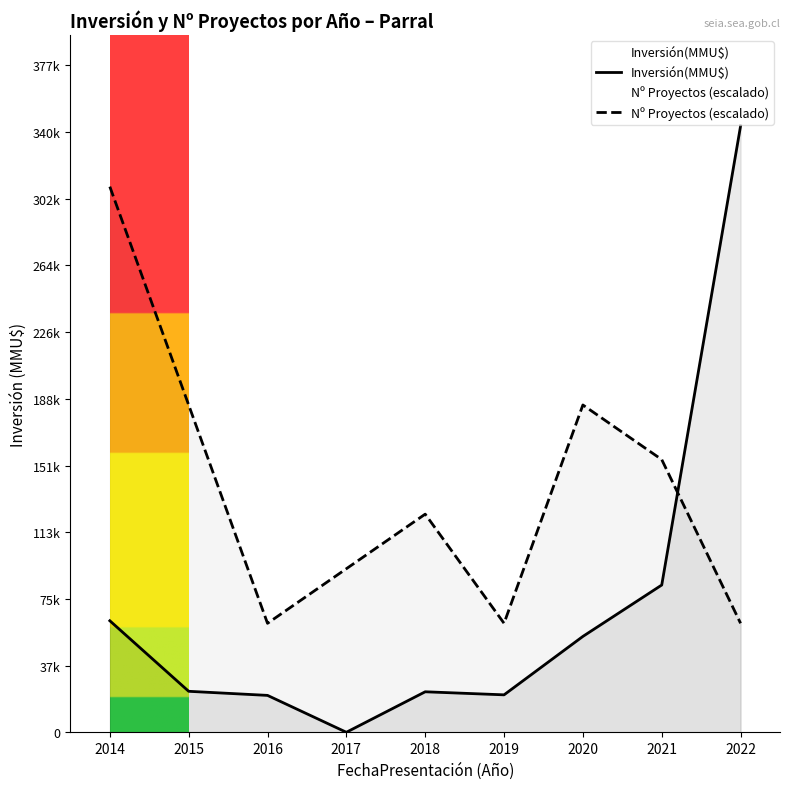

Which series ends up on top after the final intersection of Nº Proyectos (escalado) and Inversión(MMU$)?

Inversión(MMU$)